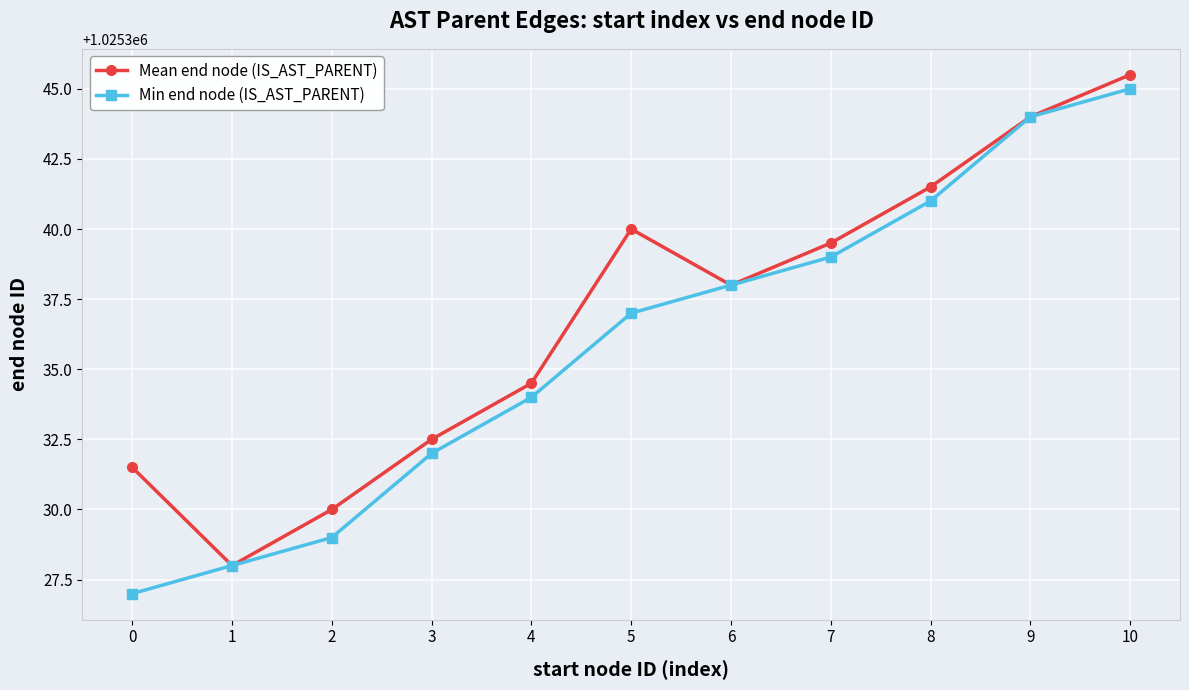

What are all the series names shown in the legend?

Mean end node (IS_AST_PARENT), Min end node (IS_AST_PARENT)